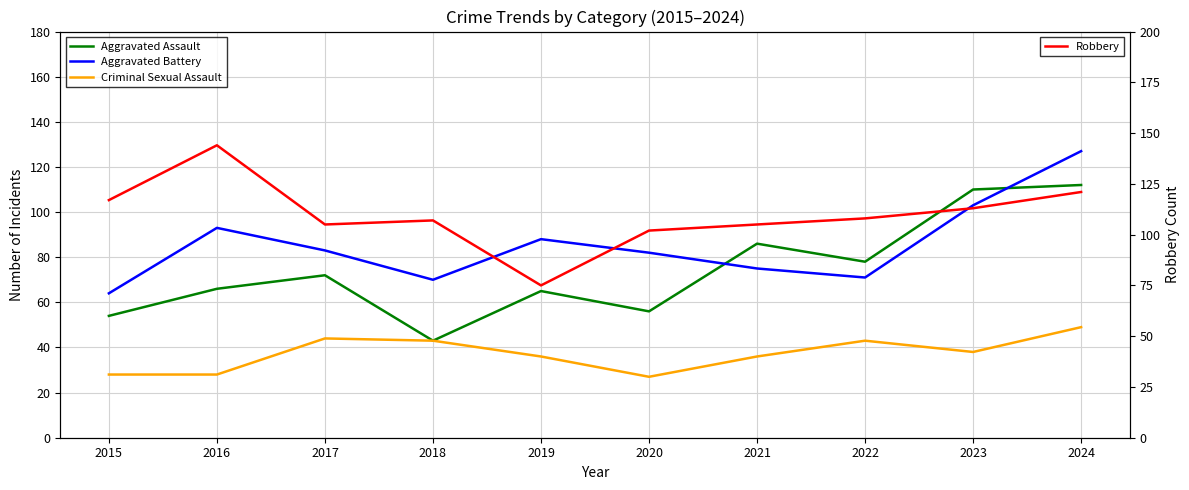

What is the difference between the highest and lowest values at 2021?

69